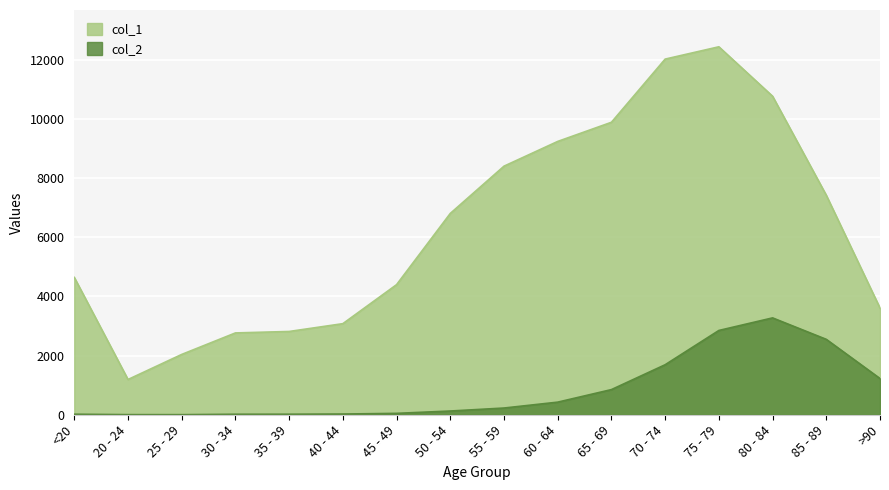

What are all the series names shown in the legend?

col_1, col_2